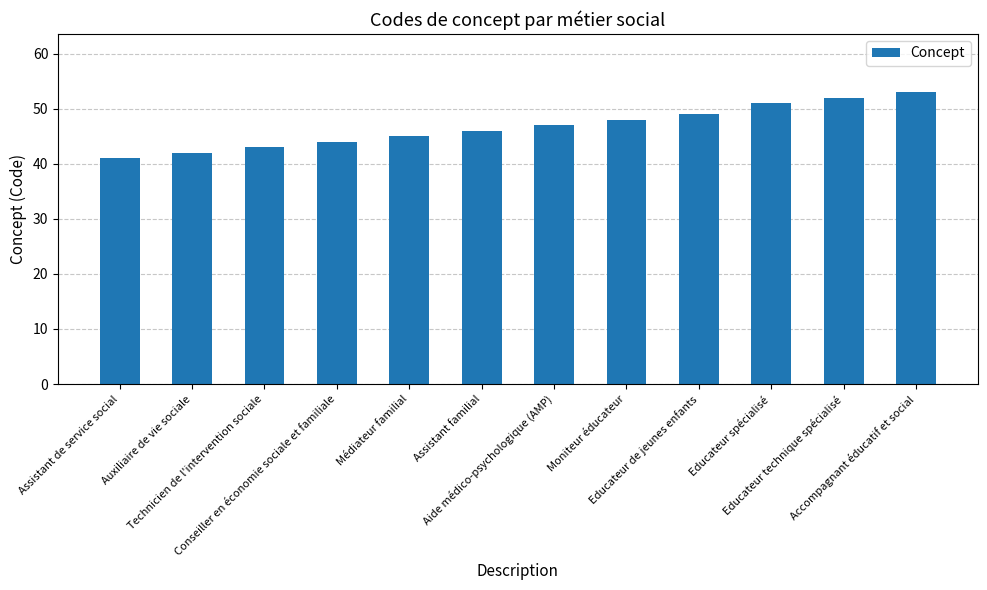

The value at Educateur de jeunes enfants is 49. True or false?

True